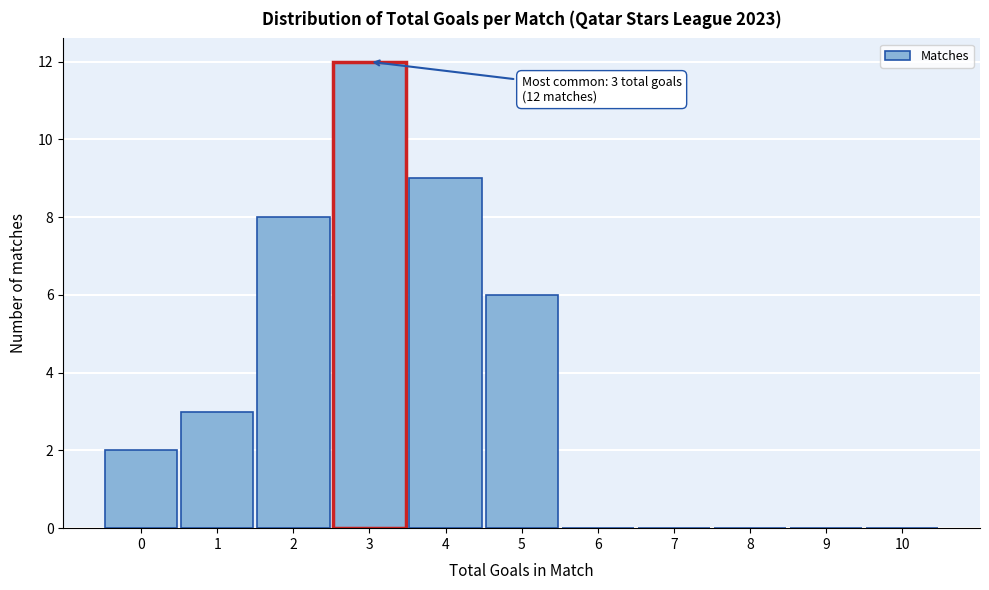

Reading left to right, list all the values displayed in this chart.

0=2	1=3	2=8	3=12	4=9	5=6	6=0	7=0	8=0	9=0	10=0